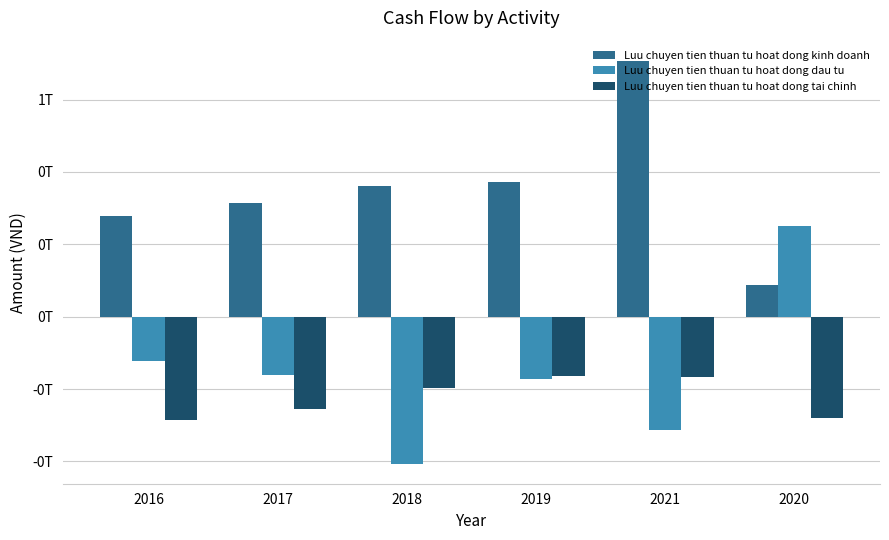

Which series has the largest range (max minus min)?

Luu chuyen tien thuan tu hoat dong dau tu